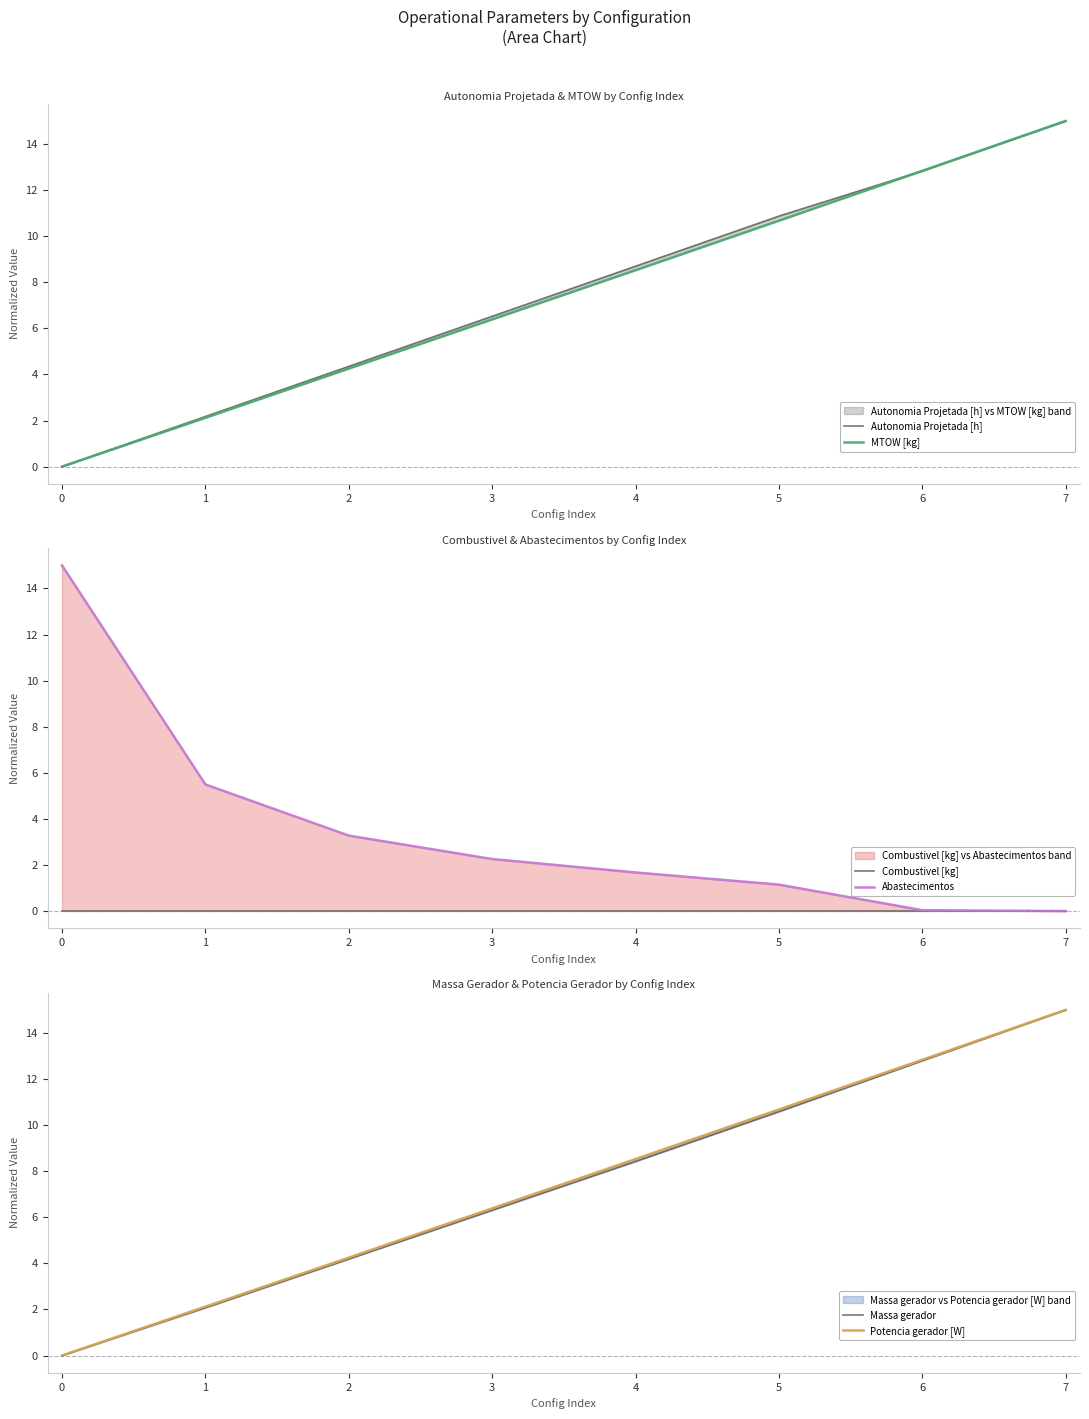

Which series has the widest spread of values?

Potencia gerador [W]